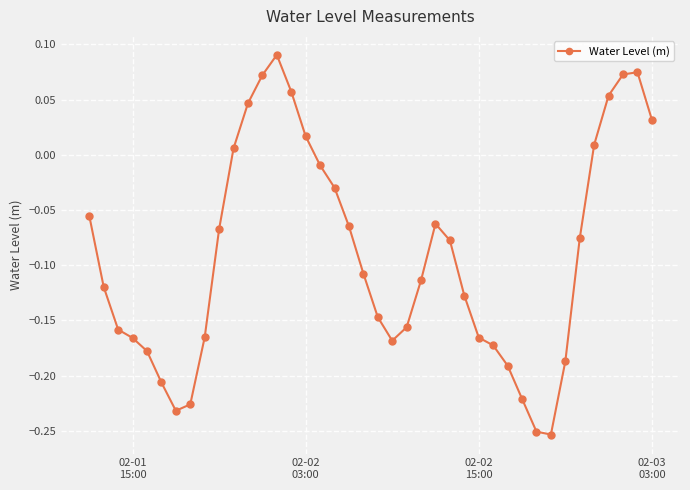

True or false: the data has more than 0 interior local peaks.

True